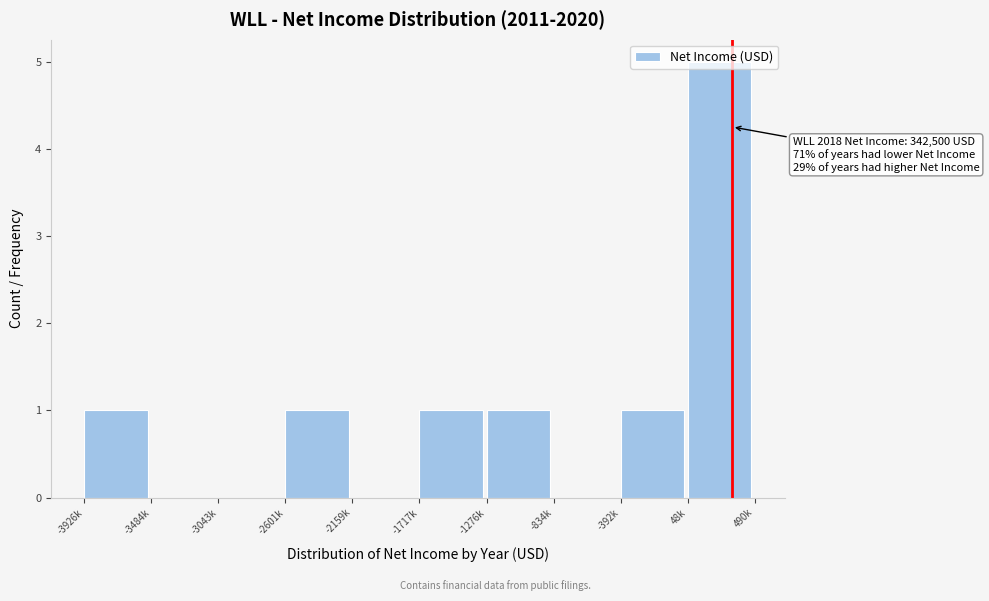

Which category has the highest value across all series?

48k